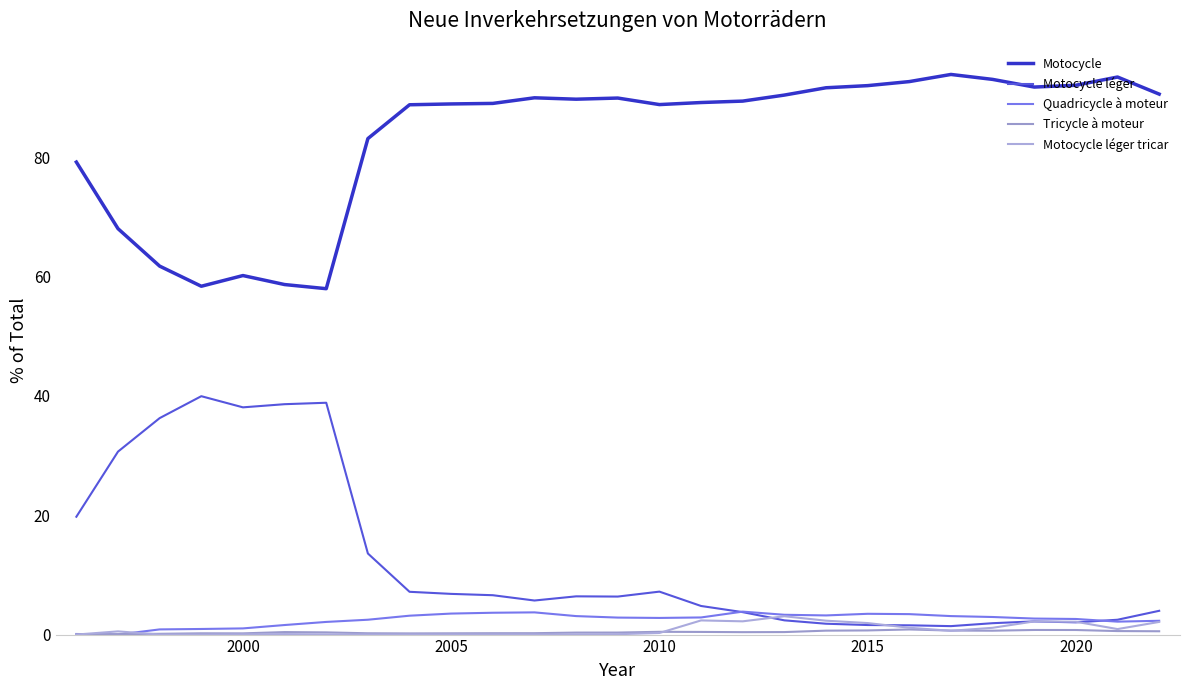

Which series has the largest total across all categories?

Motocycle